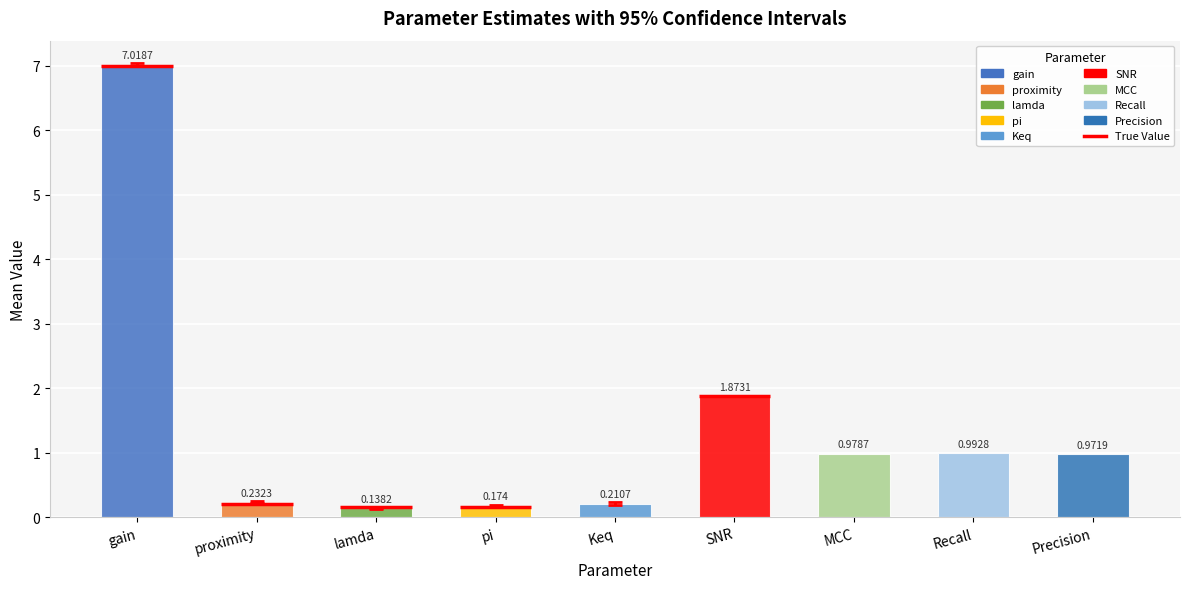

What is the difference between the second highest and minimum values?

1.7